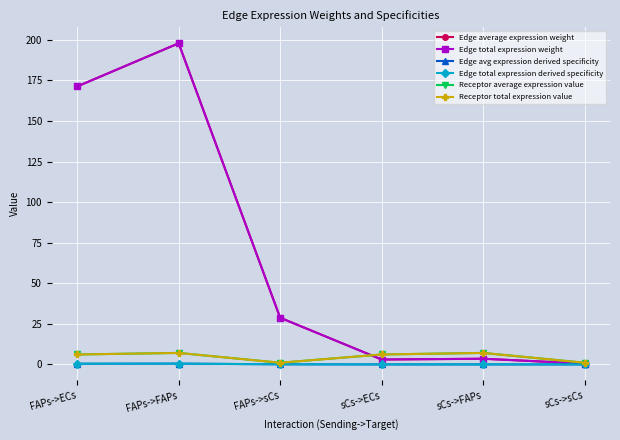

True or false: Edge average expression weight and Edge total expression weight cross at least once.

False